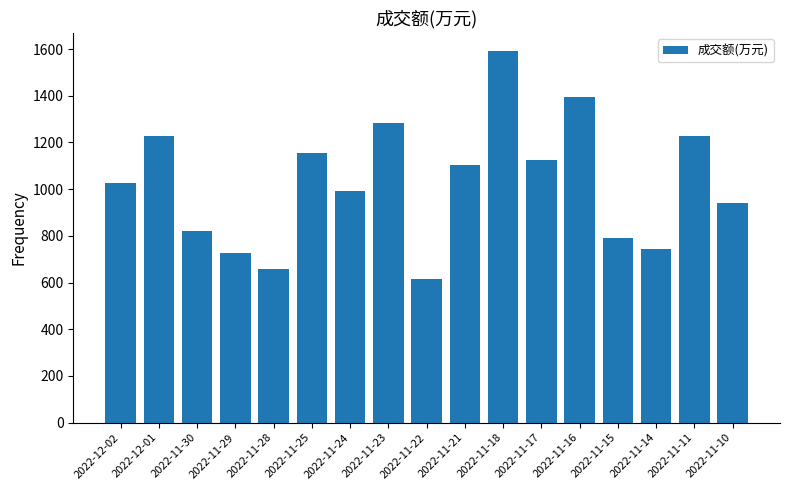

Which has a higher value, 2022-12-01 or 2022-11-21?

2022-12-01